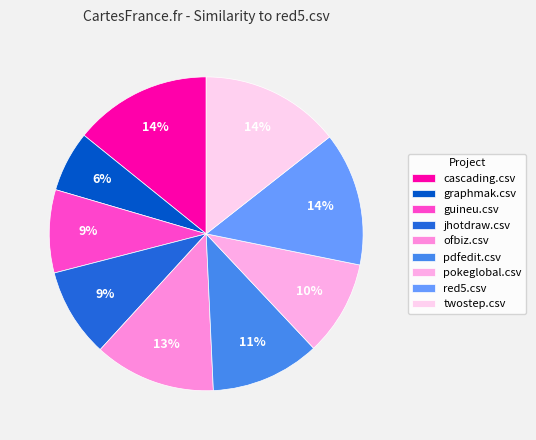

Which category has the biggest portion of the pie?

twostep.csv